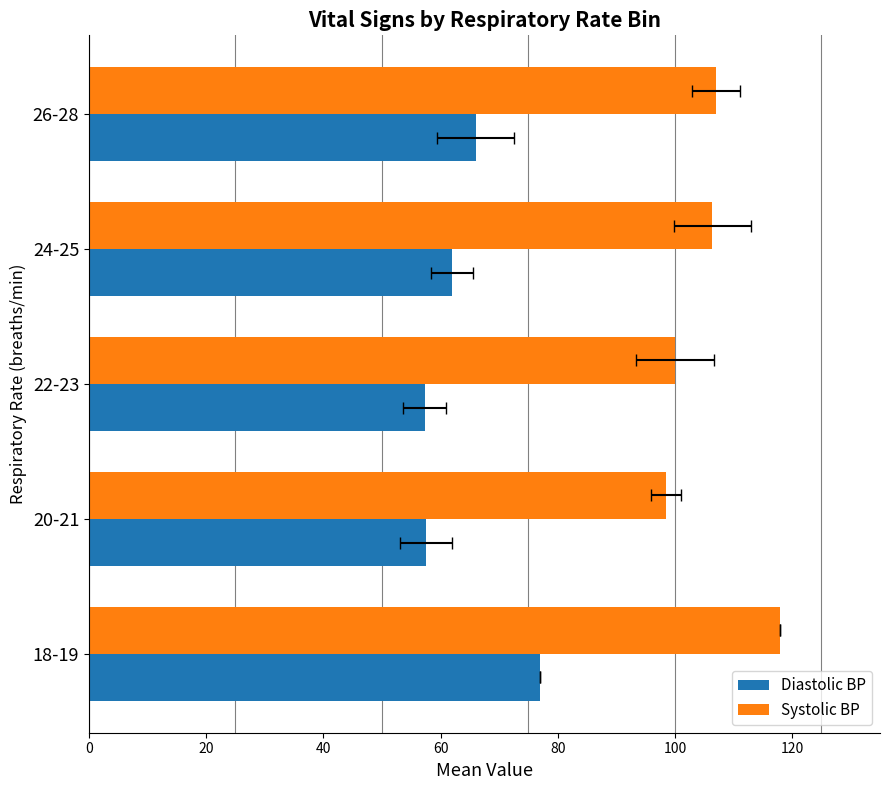

Reading left to right, transcribe all the data shown in this chart.

Diastolic BP: 77.0	57.5	57.3	62.0	66.0
Systolic BP: 118.0	98.5	100.0	106.4	107.0